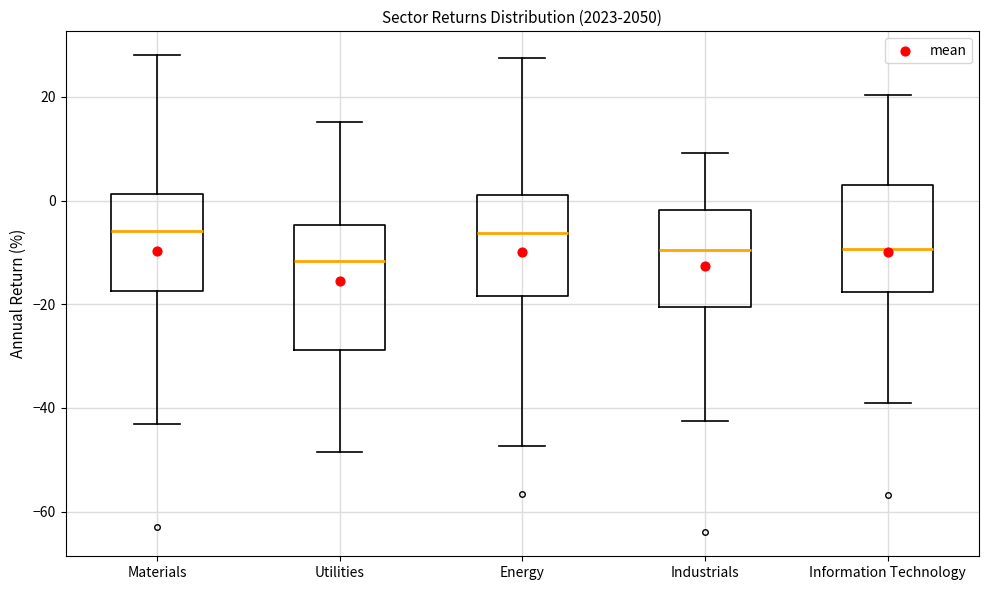

Which box is the tallest, from its lower edge to its upper edge?

Utilities